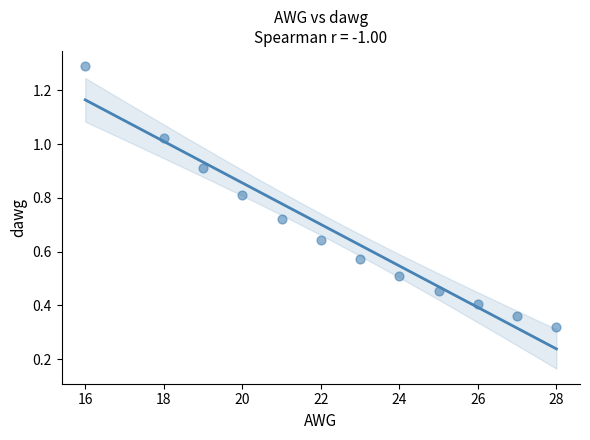

What is the average X value?

22.4